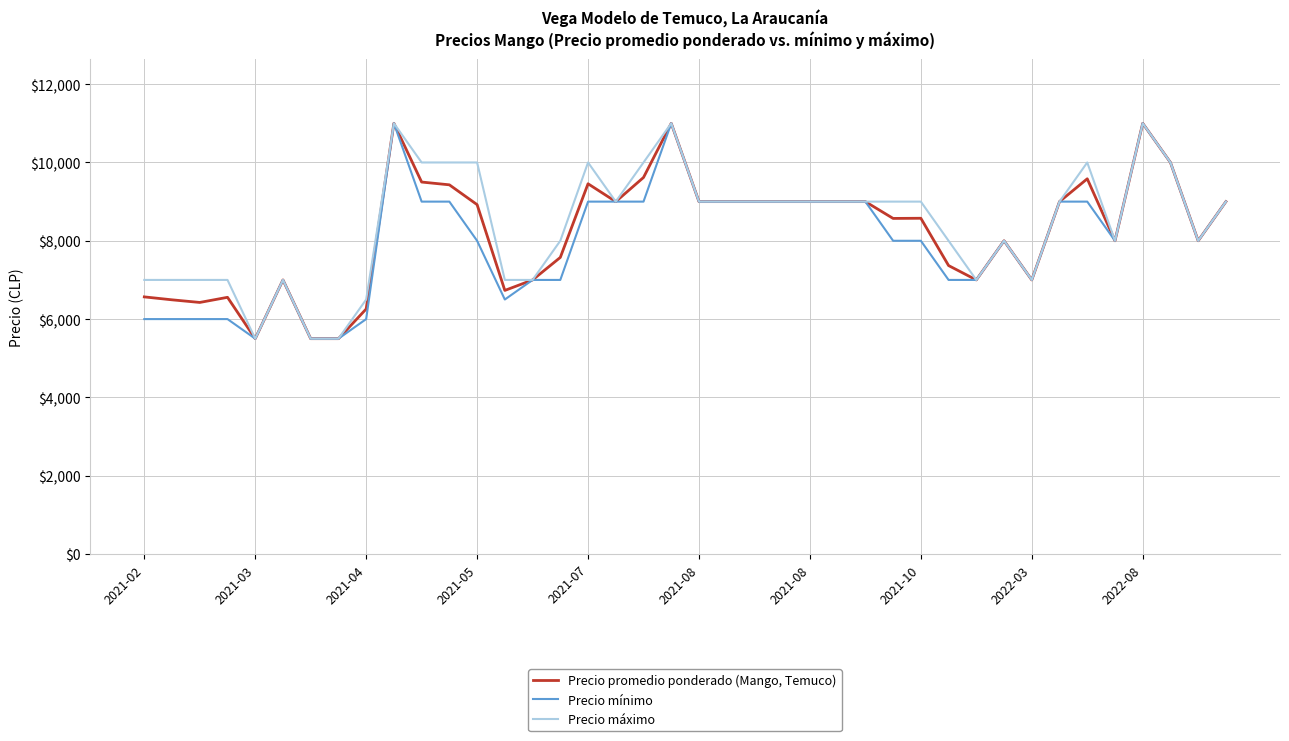

Rank the series by their average value, from highest to lowest.

Precio máximo, Precio promedio ponderado (Mango, Temuco), Precio mínimo